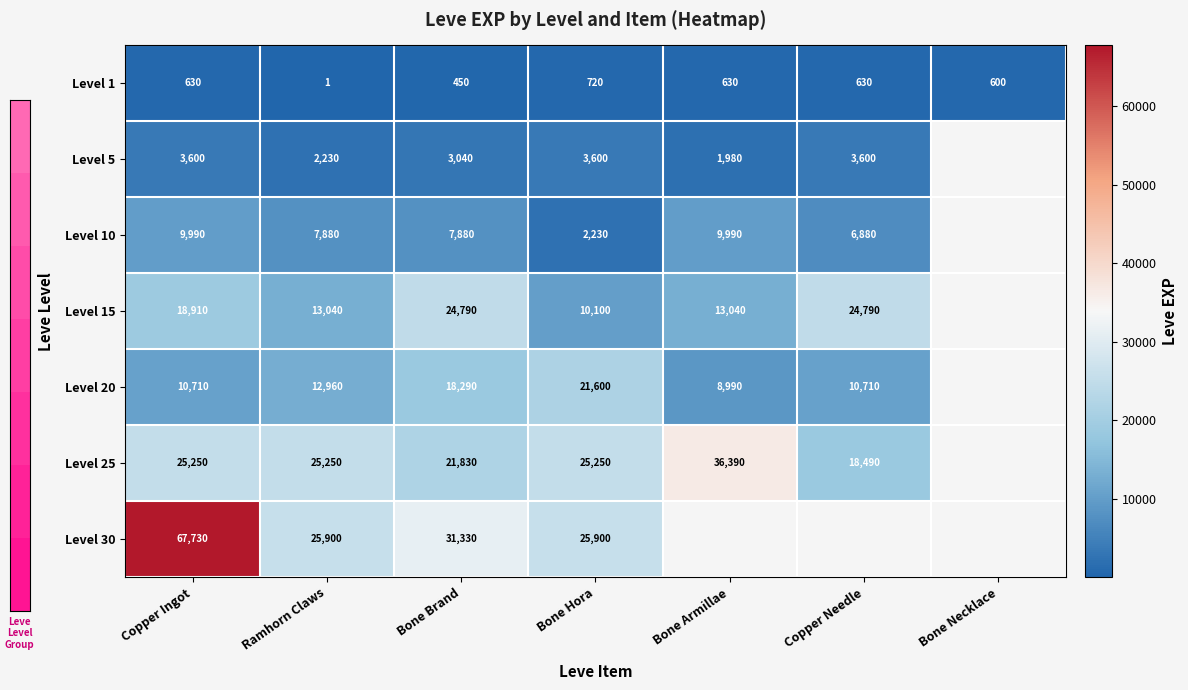

The Level 10 series shows 7880 at Bone Brand. True or false?

True